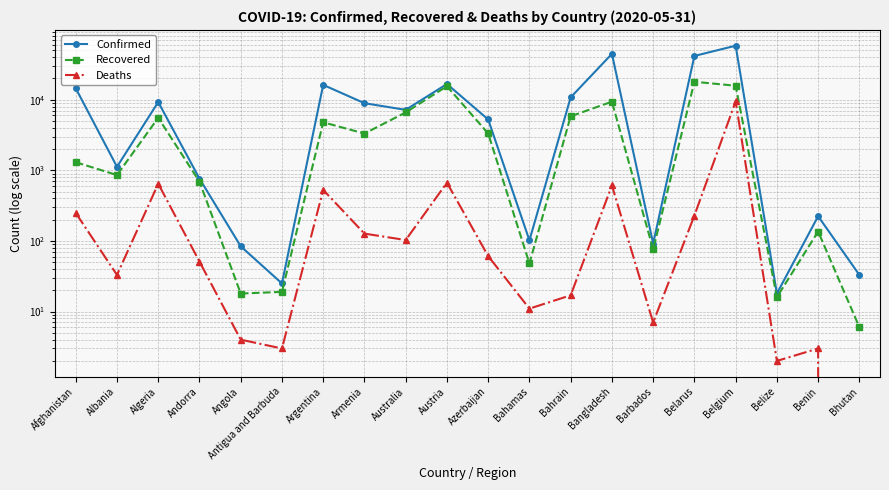

True or false: Recovered and Deaths intersect in this chart.

False